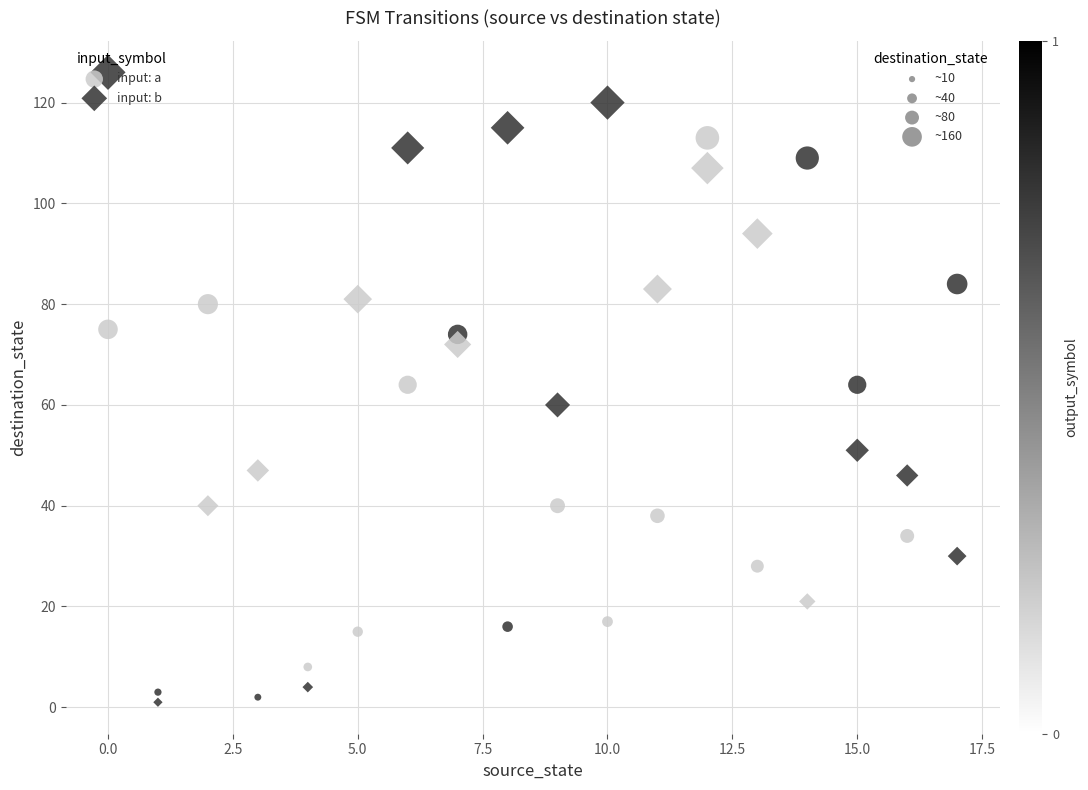

Across all data points, what is the range of Y values (max minus min)?

125